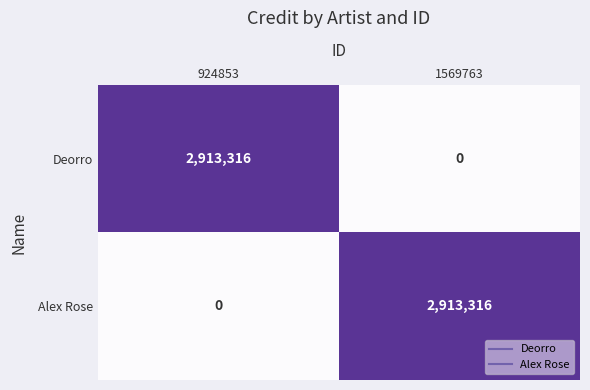

Reading left to right, list all the values displayed in this chart.

Deorro: 924853=2913316	1569763=0
Alex Rose: 924853=0	1569763=2913316